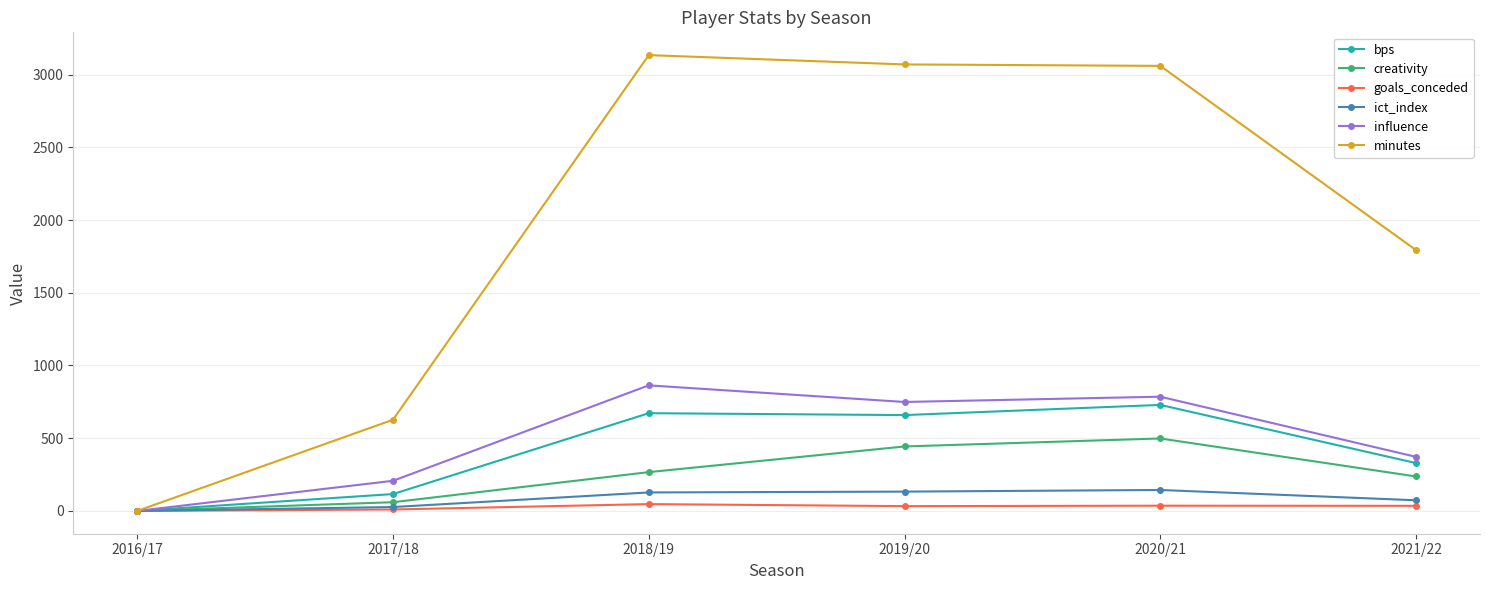

What is the sum of all ict_index values?

504.1